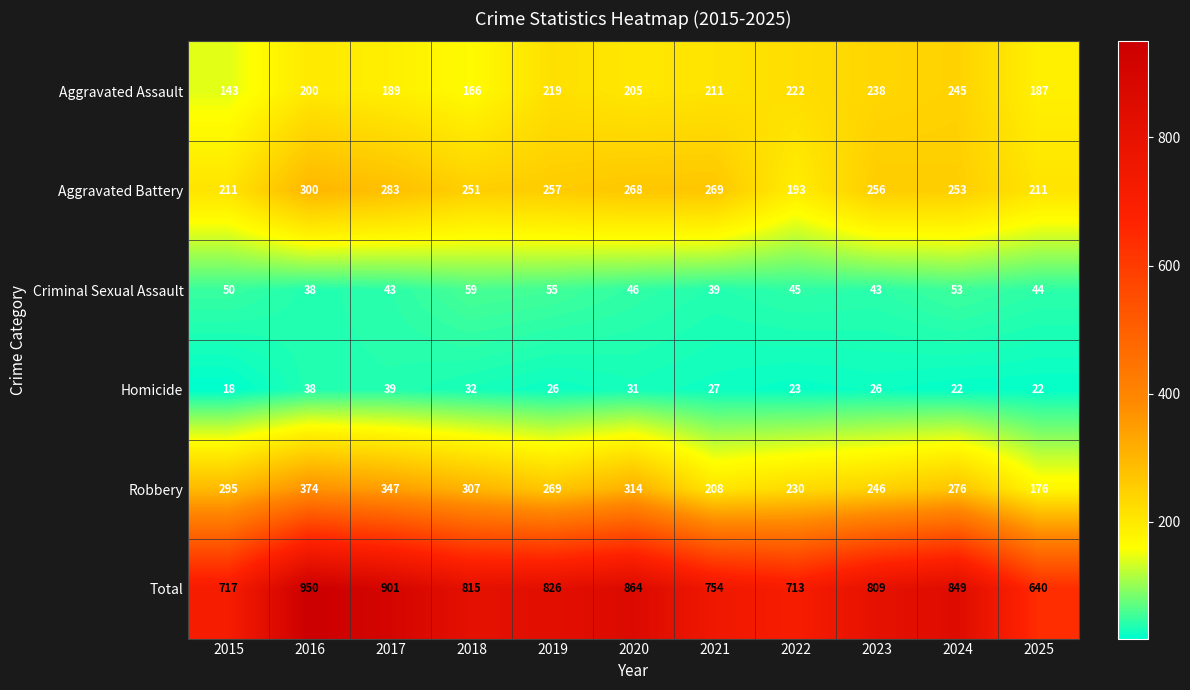

How many data points does each series have?

11